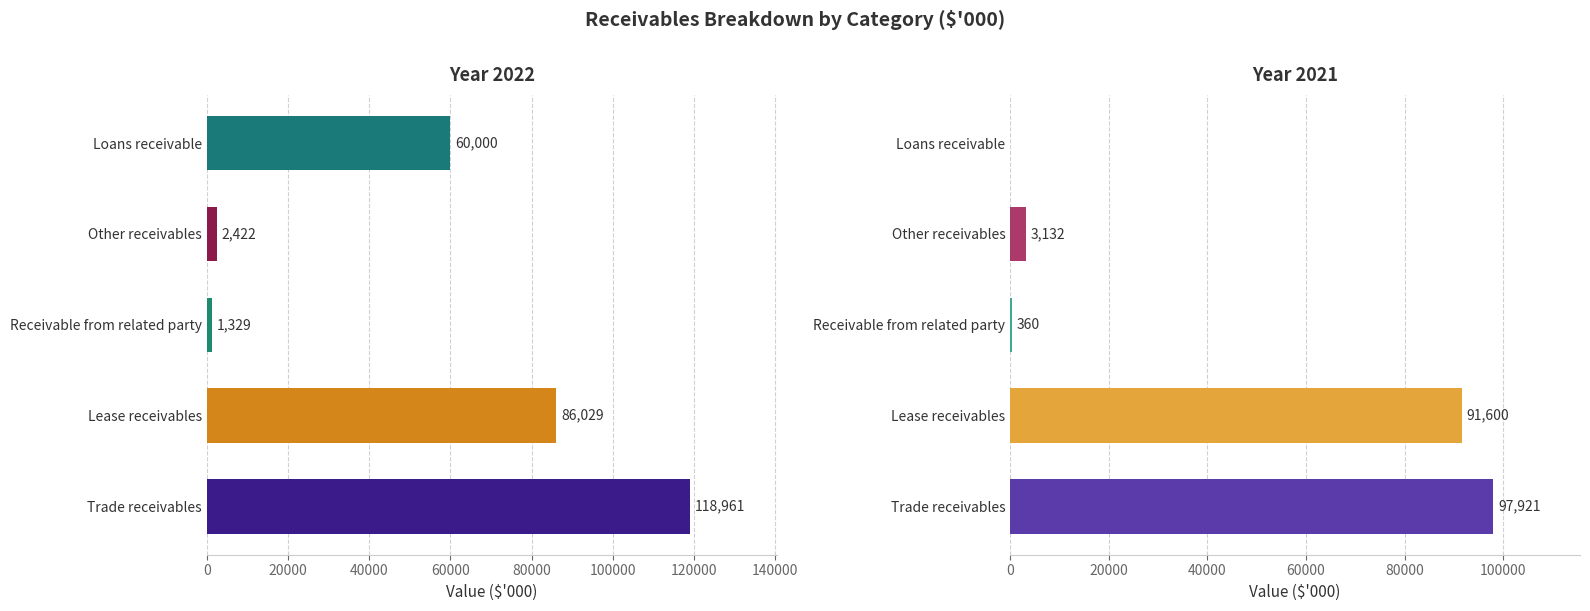

What are all the series names shown in the legend?

2022, 2021